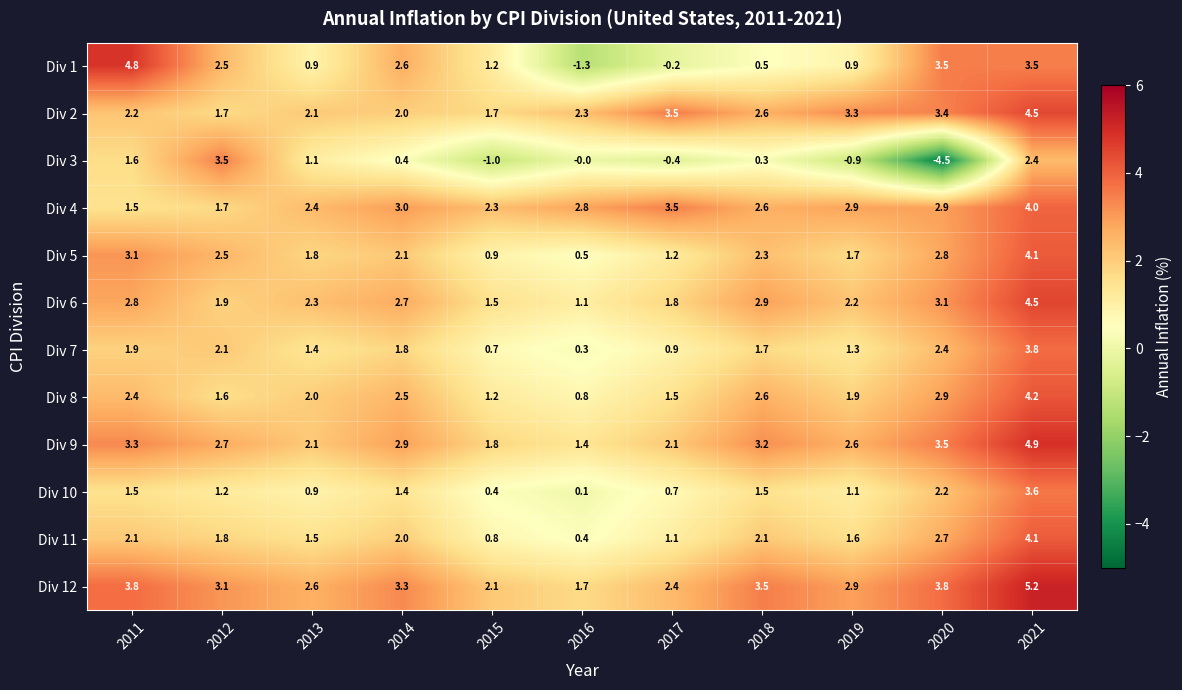

How many values in the Div 10 series are below 1?

4